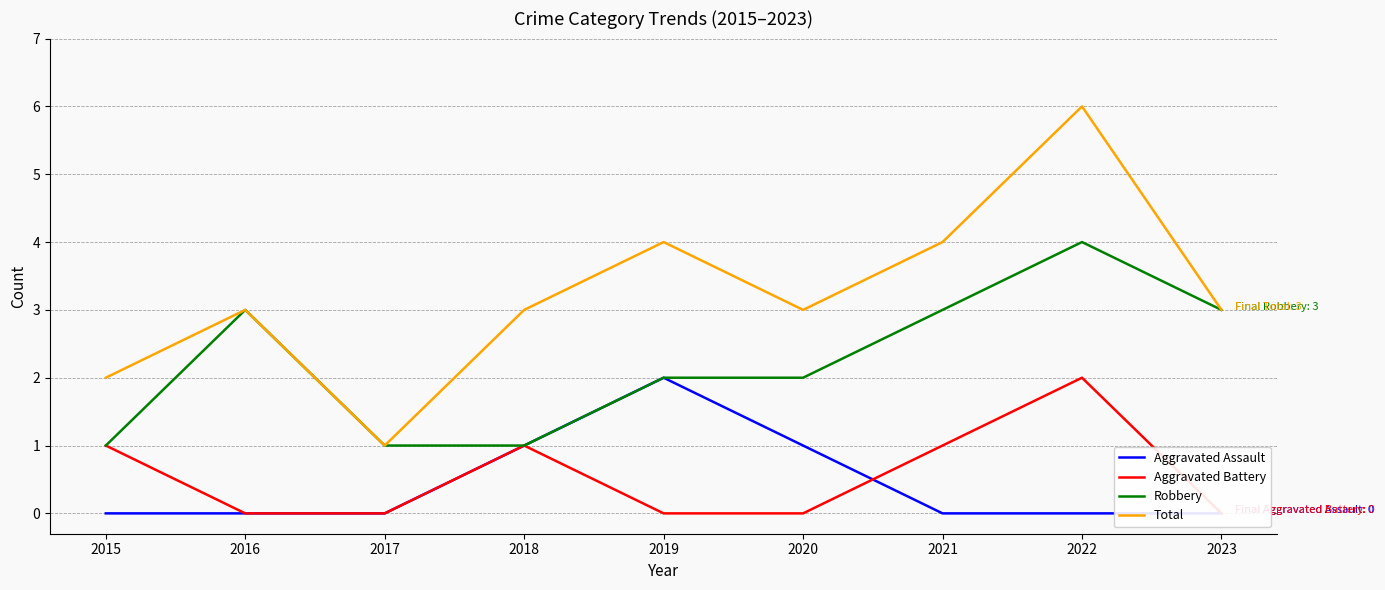

At how many categories does at least one series exceed 5?

1